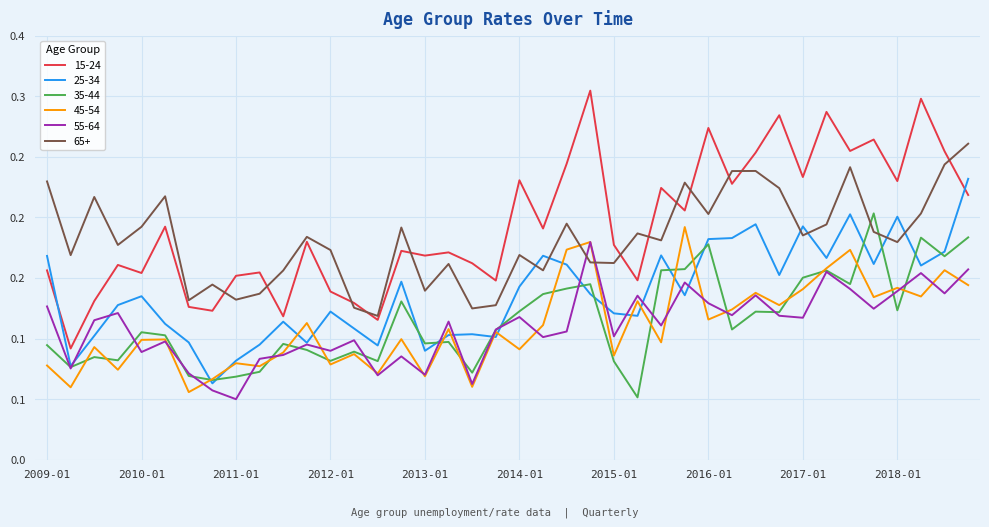

Does the chart have visible grid lines?

Yes